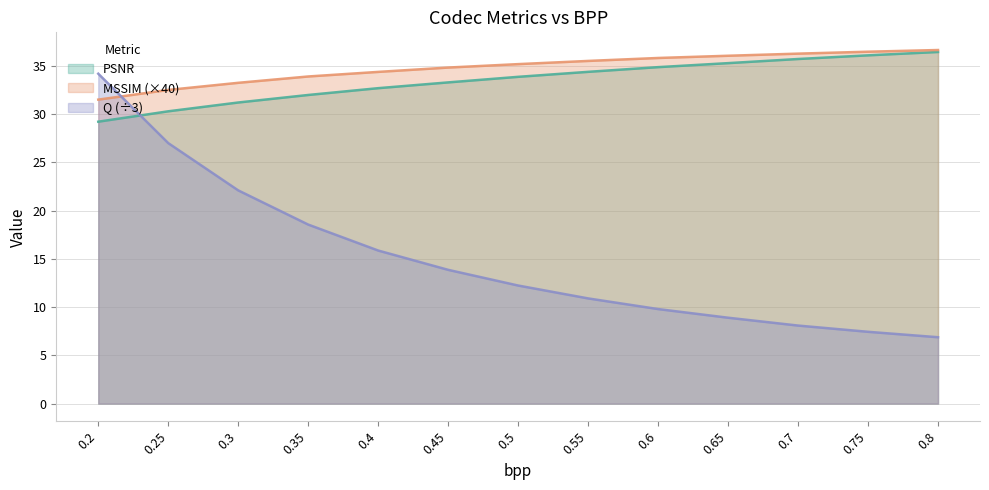

List the series in order of their peak value, highest first.

MSSIM_scaled, PSNR, Q_scaled